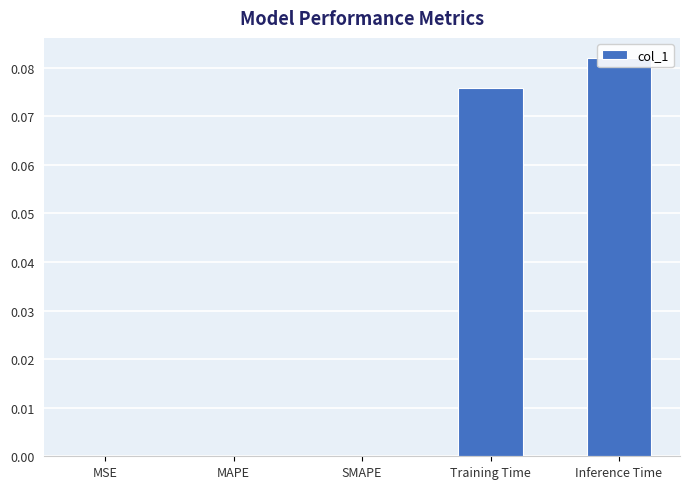

Reading left to right, extract all data points from this chart.

0.0	0.0	0.0	0.1	0.1